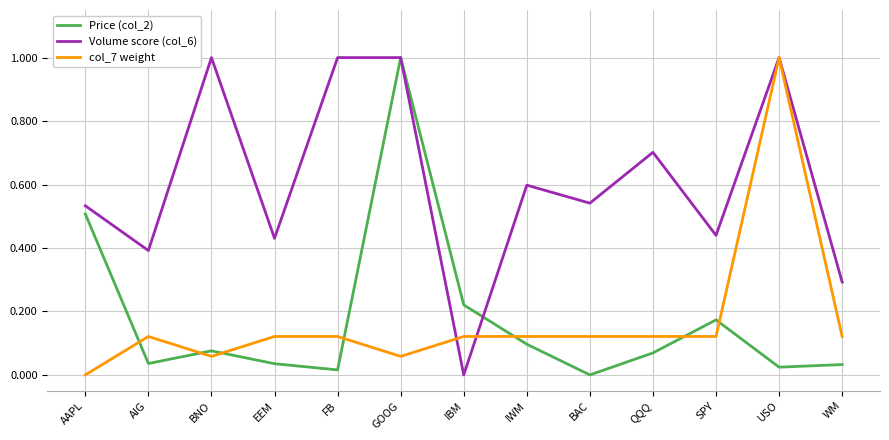

The Volume score (col_6) series shows 0.5 at BAC. True or false?

True